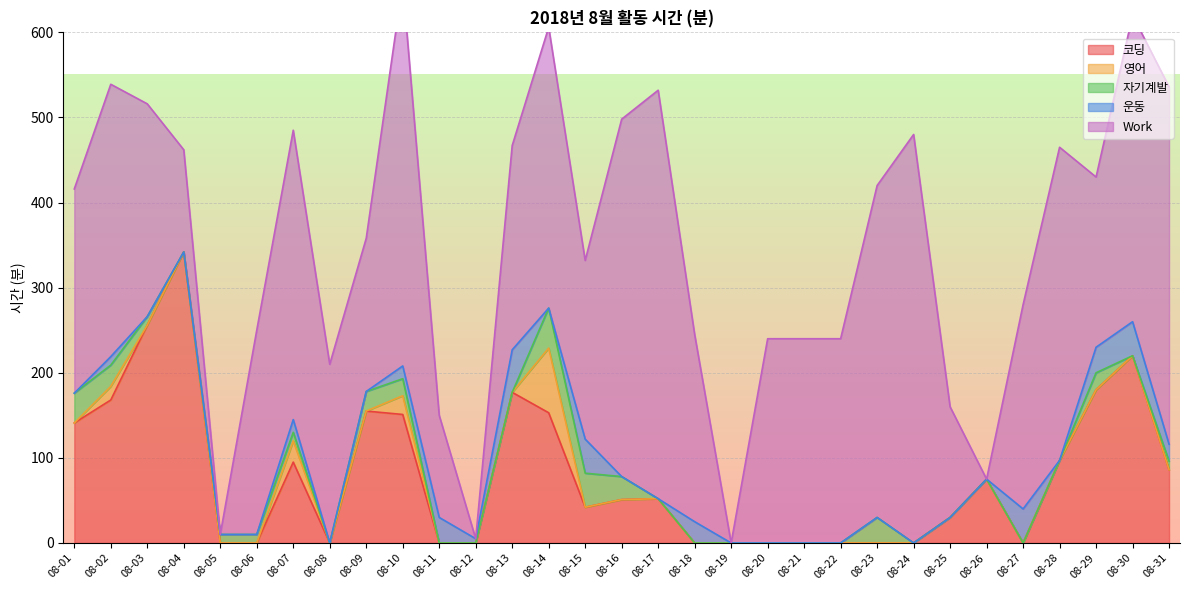

Which label corresponds to the largest value in the chart?

08-17